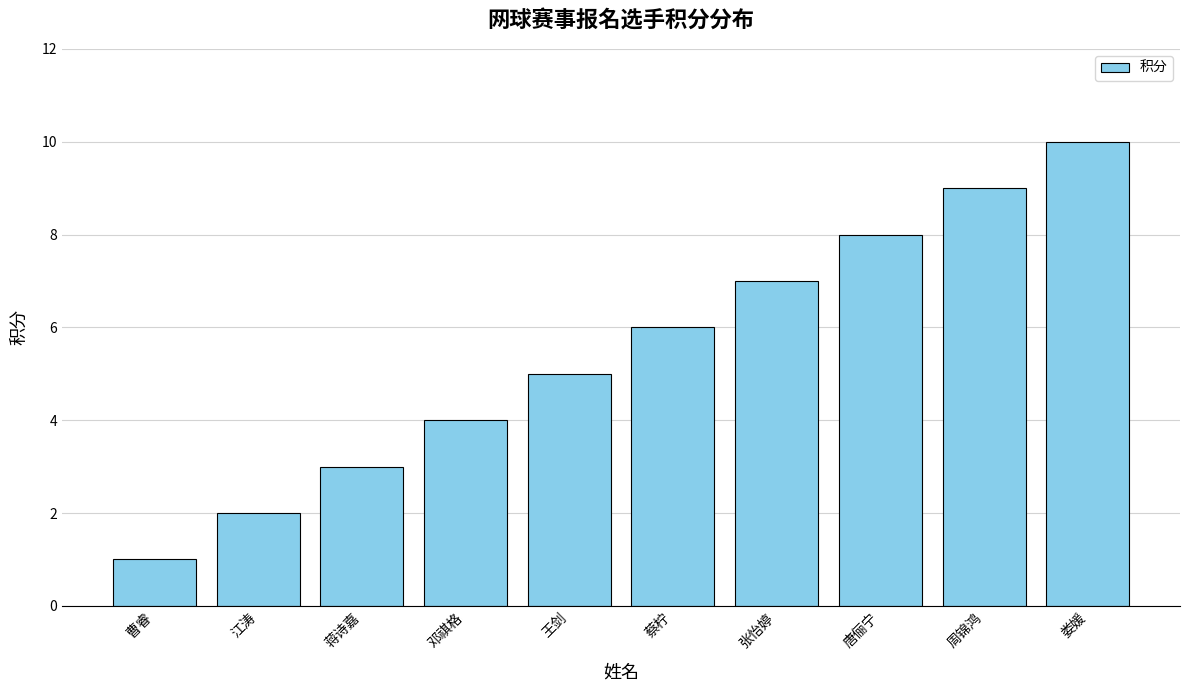

Reading right to left, list all the values displayed in this chart.

娄媛=10	周锦鸿=9	唐俪宁=8	张怡婷=7	蔡柠=6	王剑=5	邓祺格=4	蒋诗嘉=3	江涛=2	曹睿=1